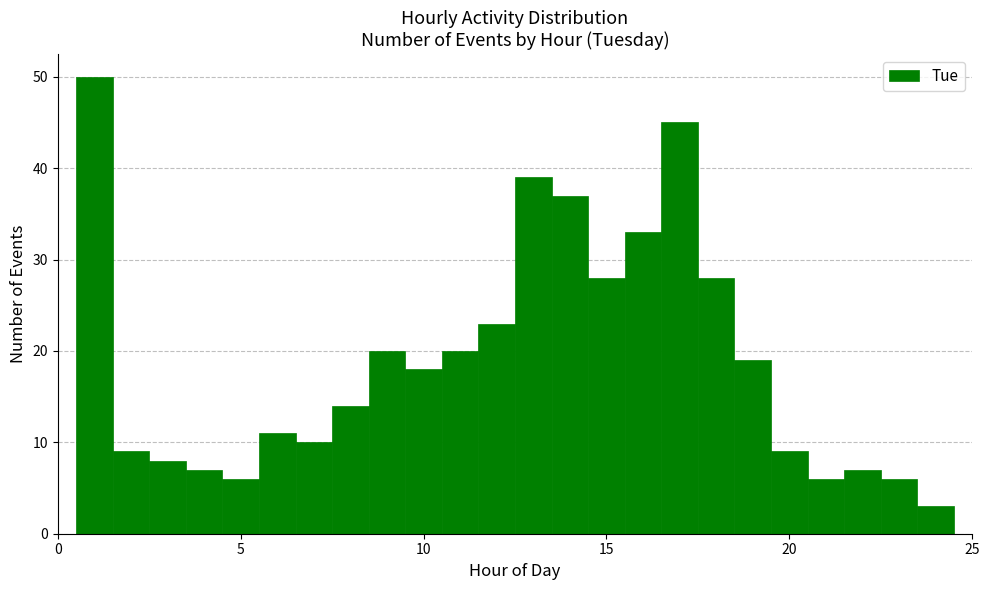

Read against the x-axis, roughly where is the centre of the tallest bar?

1.0